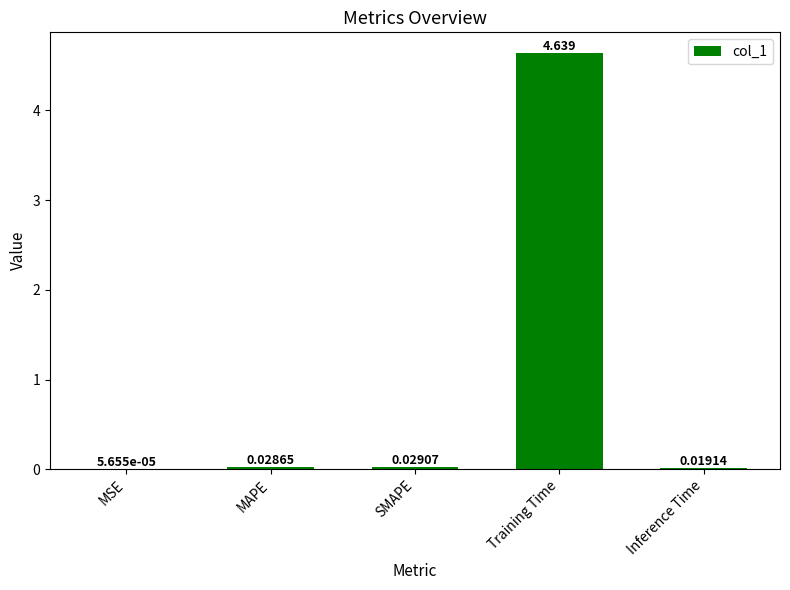

Where is the data nearest to the value 2?

SMAPE